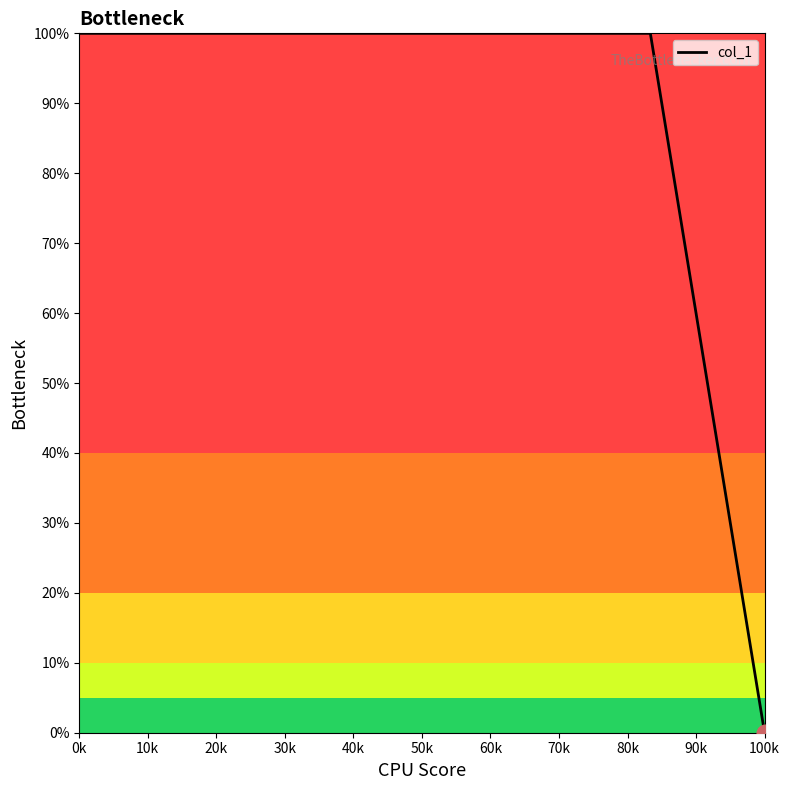

Reading left to right, list all the values displayed in this chart.

100	100	100	100	100	100	0